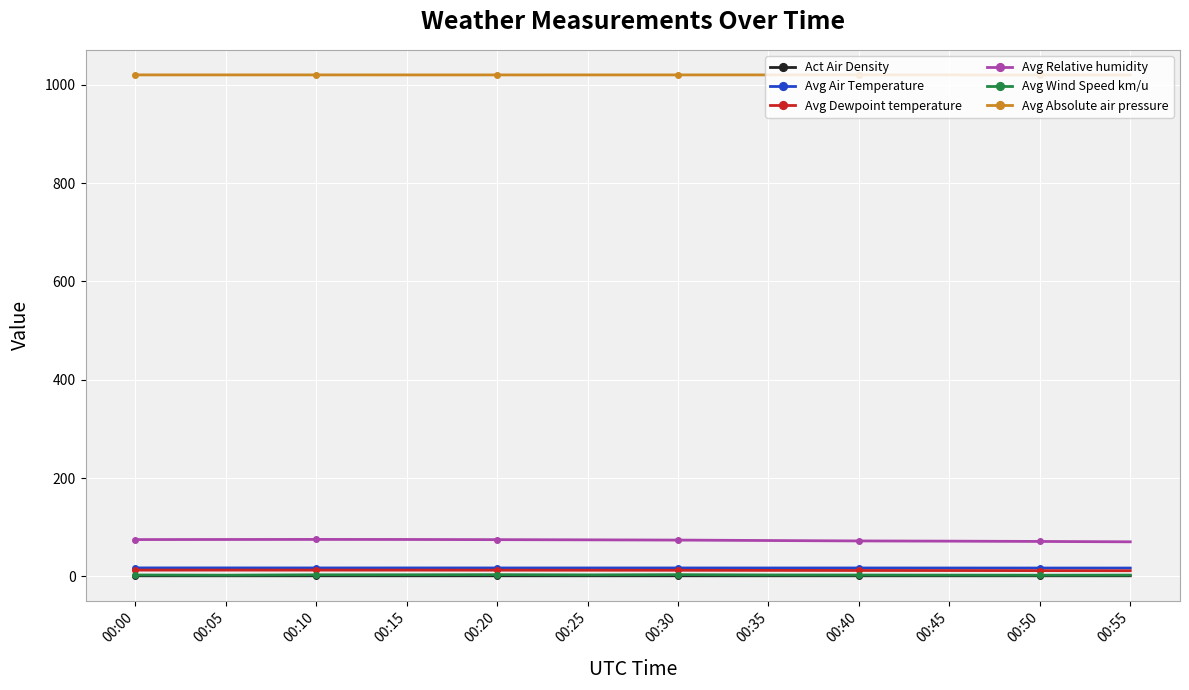

What is the sum of the Act Air Density values at 00:50 and 00:45?

2.4